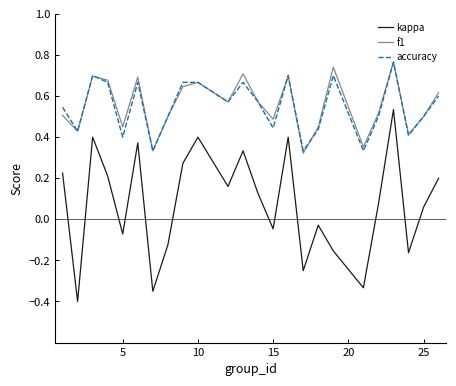

Is this an area chart (filled region under the line)?

No